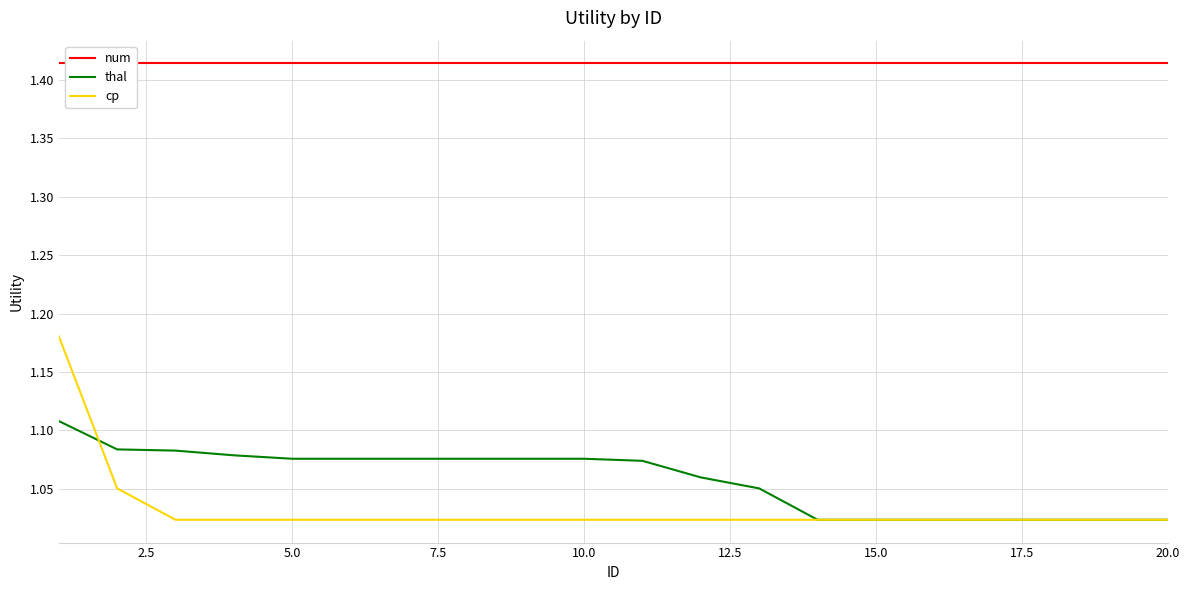

What is the difference between the highest and lowest values at 5.0?

0.4